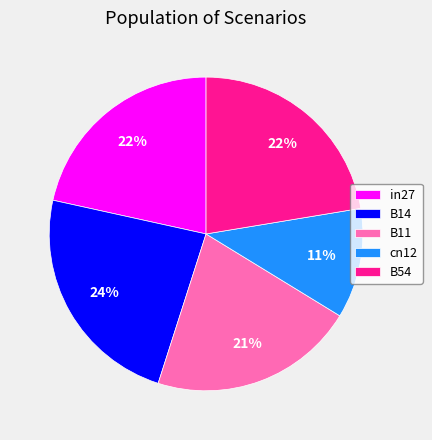

Is it true that B14 is 24% of the pie?

True